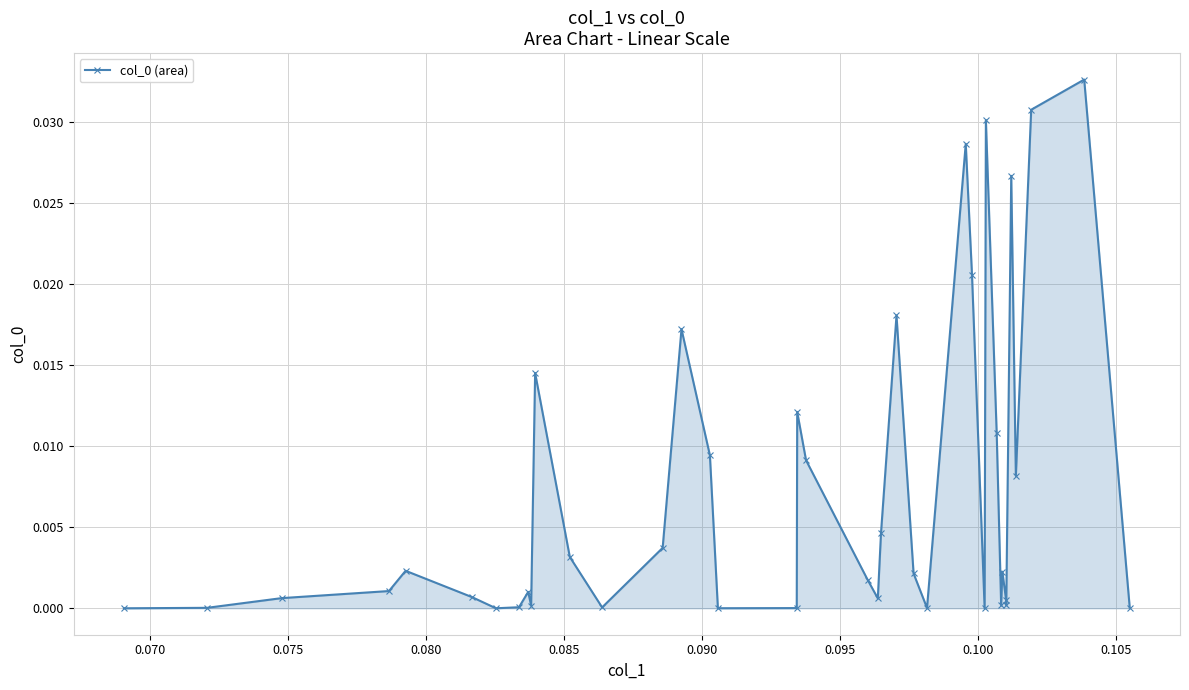

What is the sum of all values?

0.3